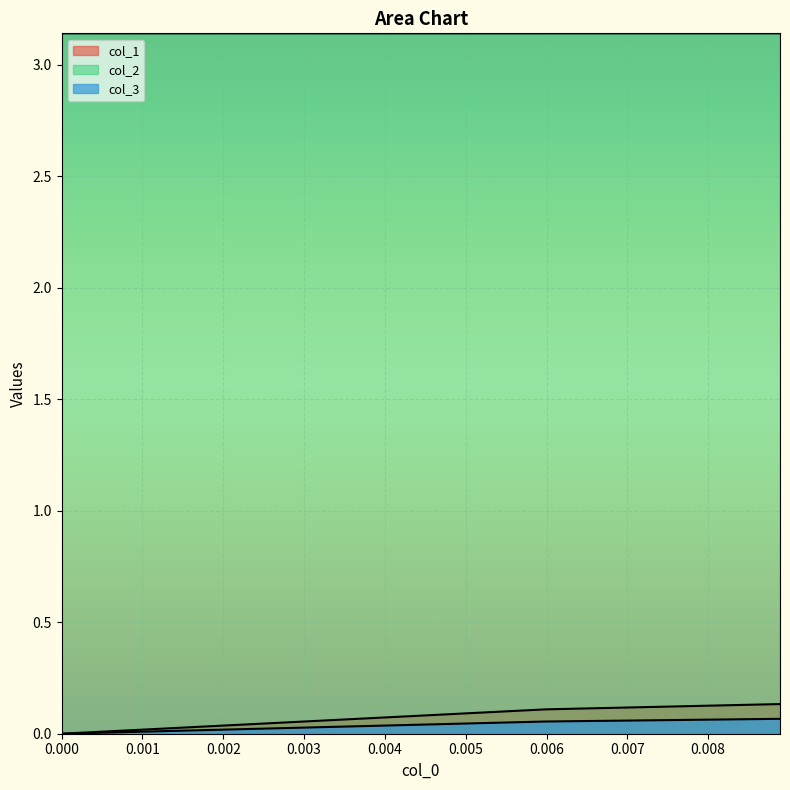

How many distinct data groups are displayed?

3